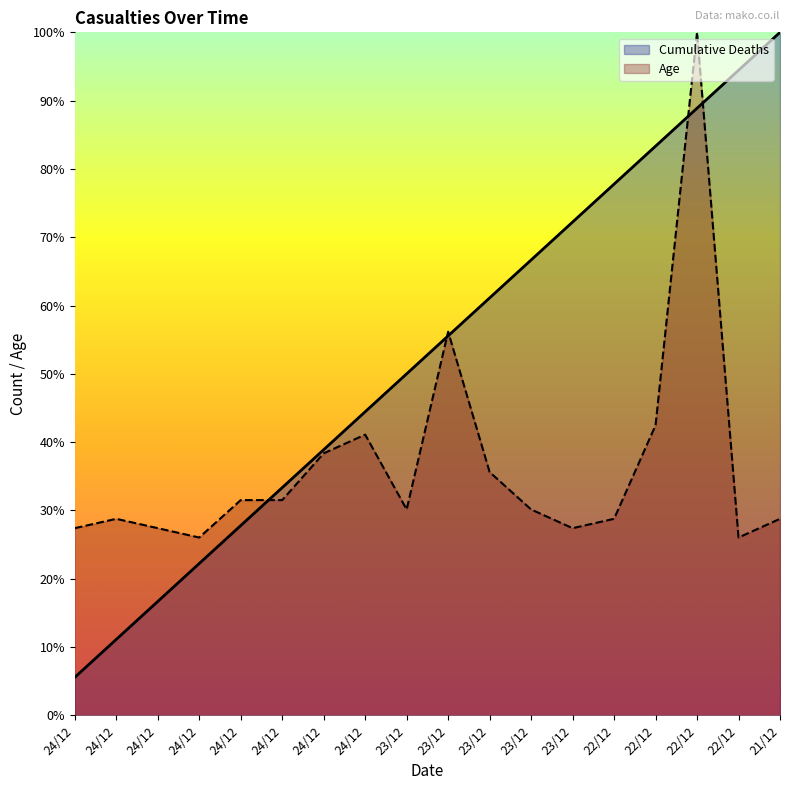

What is the maximum value shown in the chart?

100.0